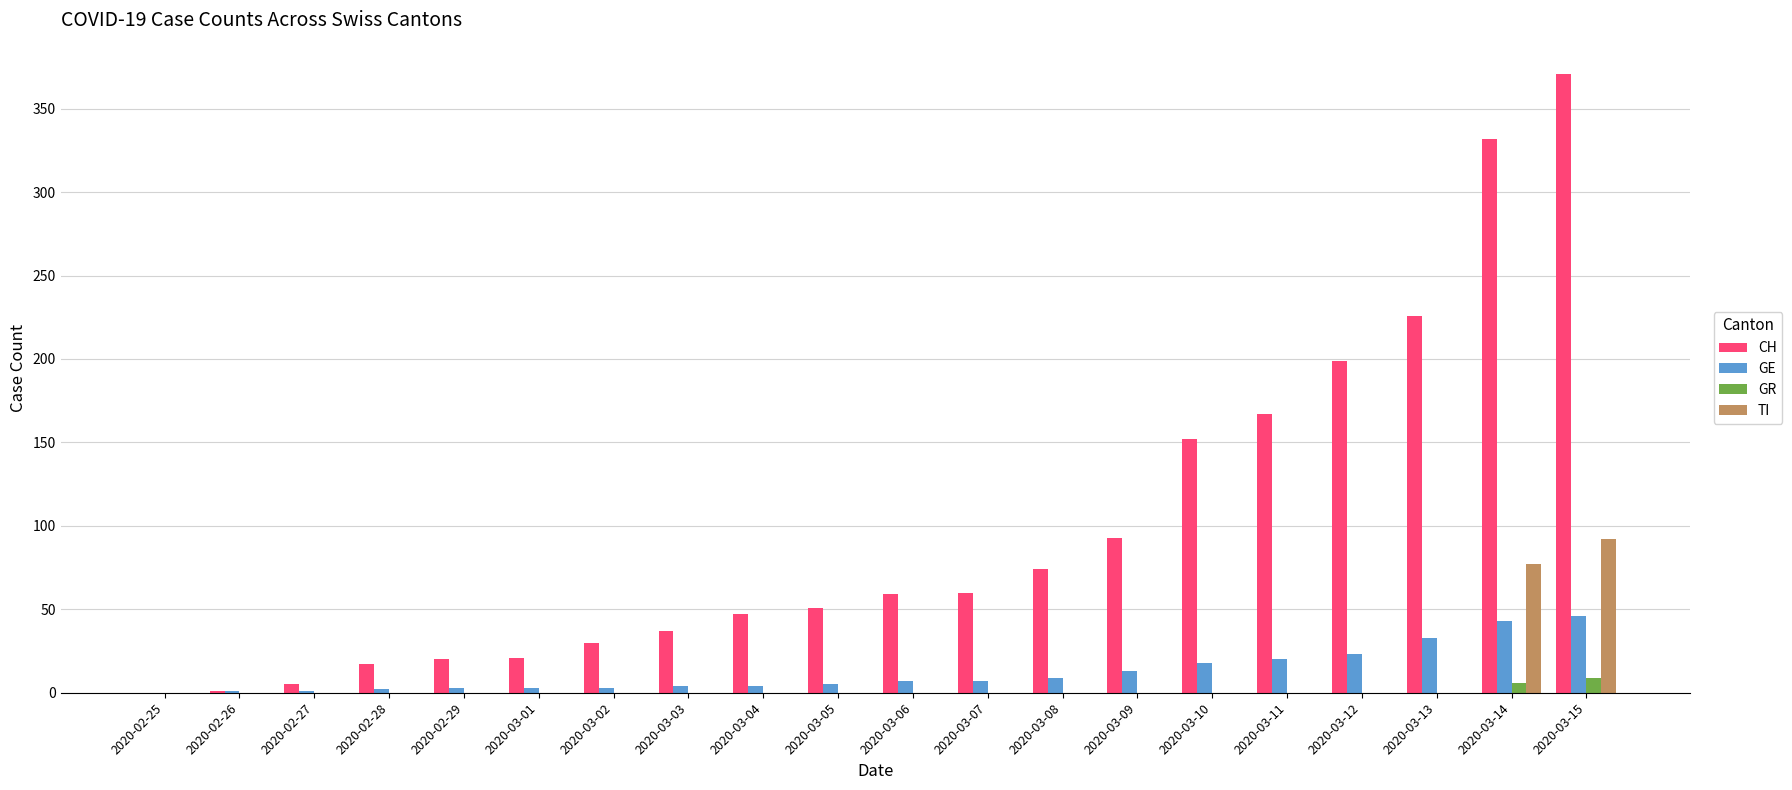

Between 2020-03-07 and 2020-03-12, which series saw the biggest shift?

CH